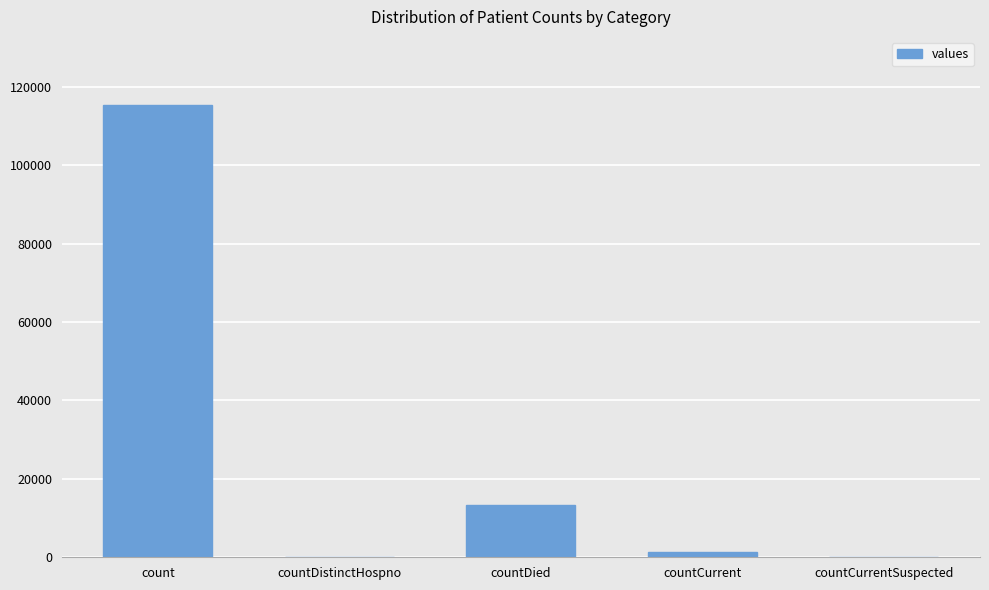

Reading left to right, list all the values displayed in this chart.

115379	0	13343	1383	0